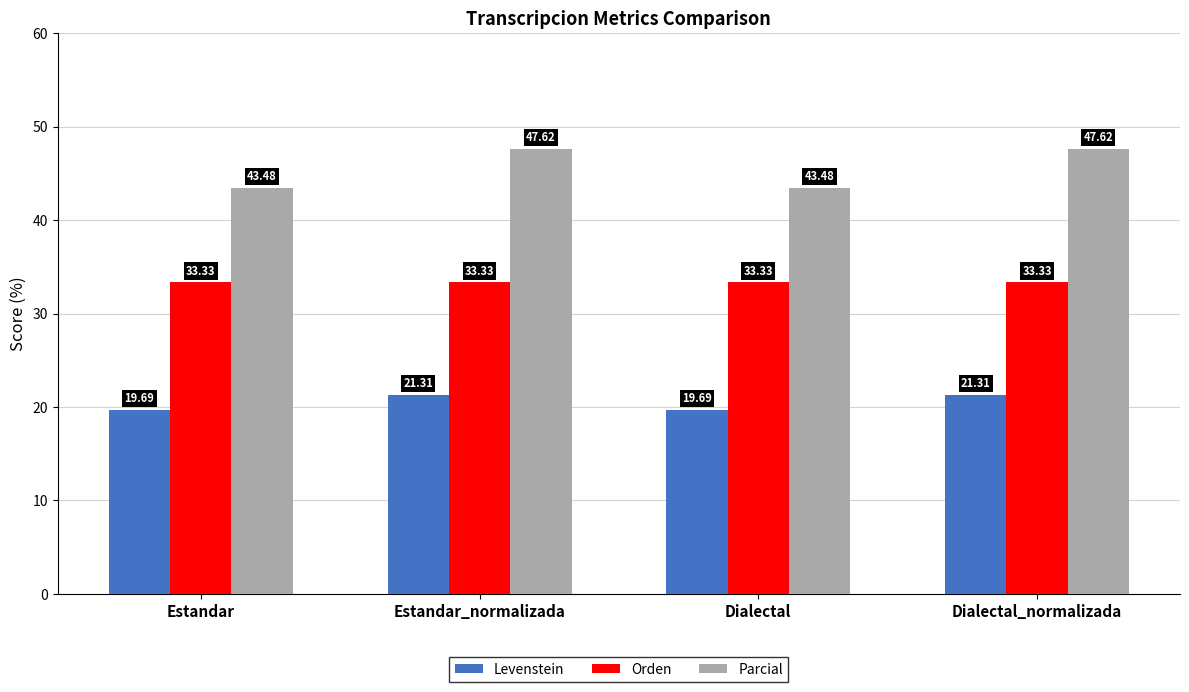

What are all the series names shown in the legend?

Levenstein, Orden, Parcial